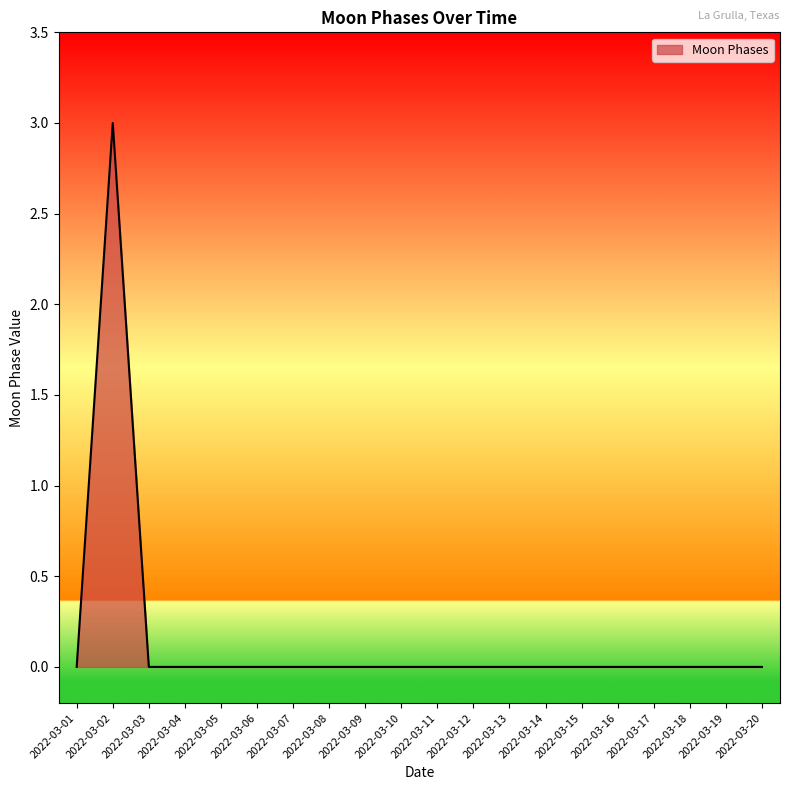

Which label corresponds to the largest value in the chart?

2022-03-02